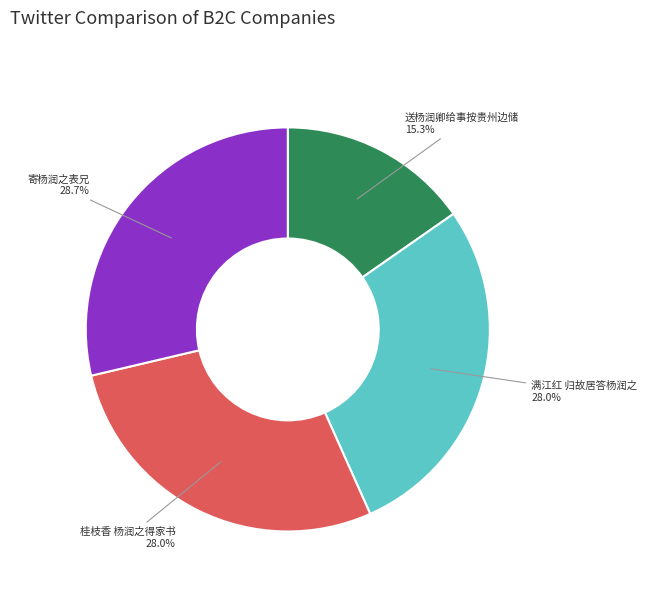

Combined, what portion of the pie is 送杨润卿给事按贵州边储 and 桂枝香 杨润之得家书?

43.3%